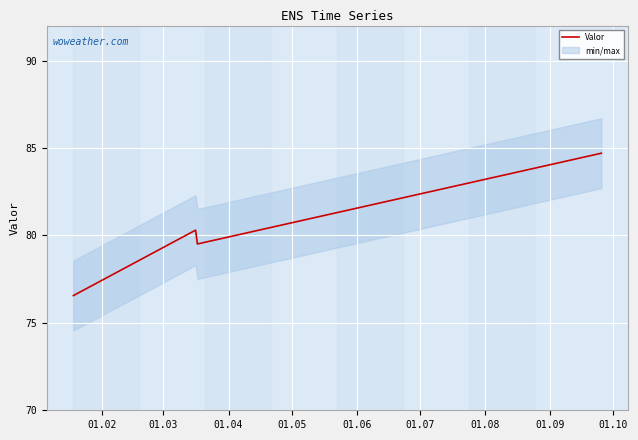

How many lines are shown in the chart?

1